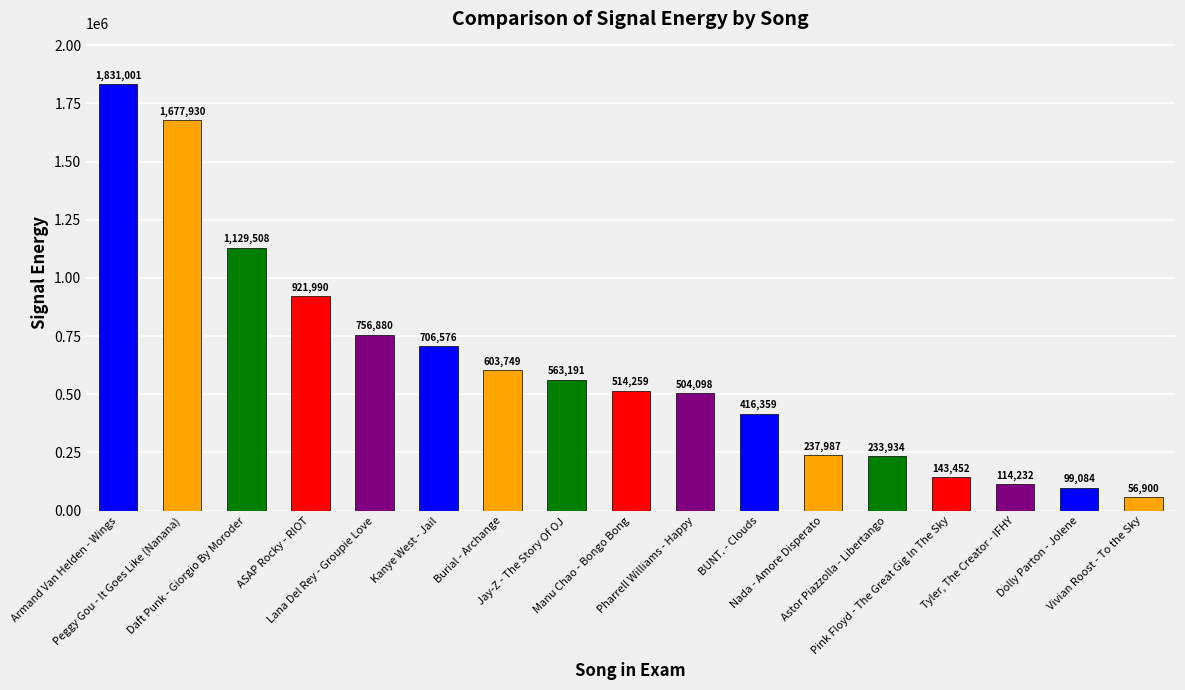

What is the label of the 13th bar from the right?

Lana Del Rey - Groupie Love